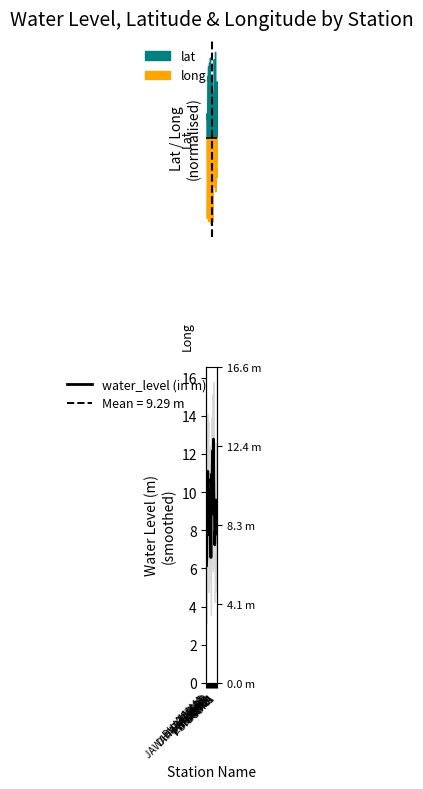

What is the difference between the maximum and minimum values?

6.6